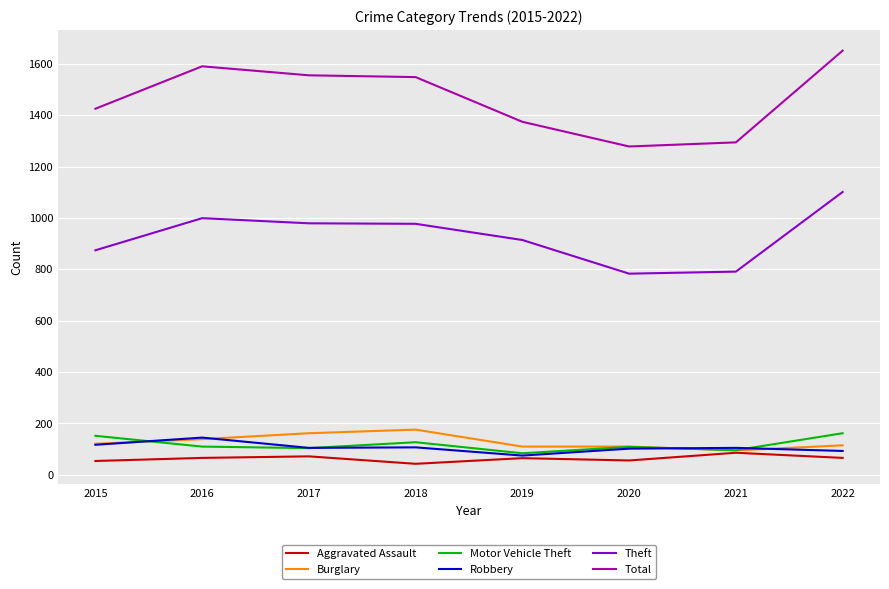

Which category has the highest value in the Robbery series?

2016